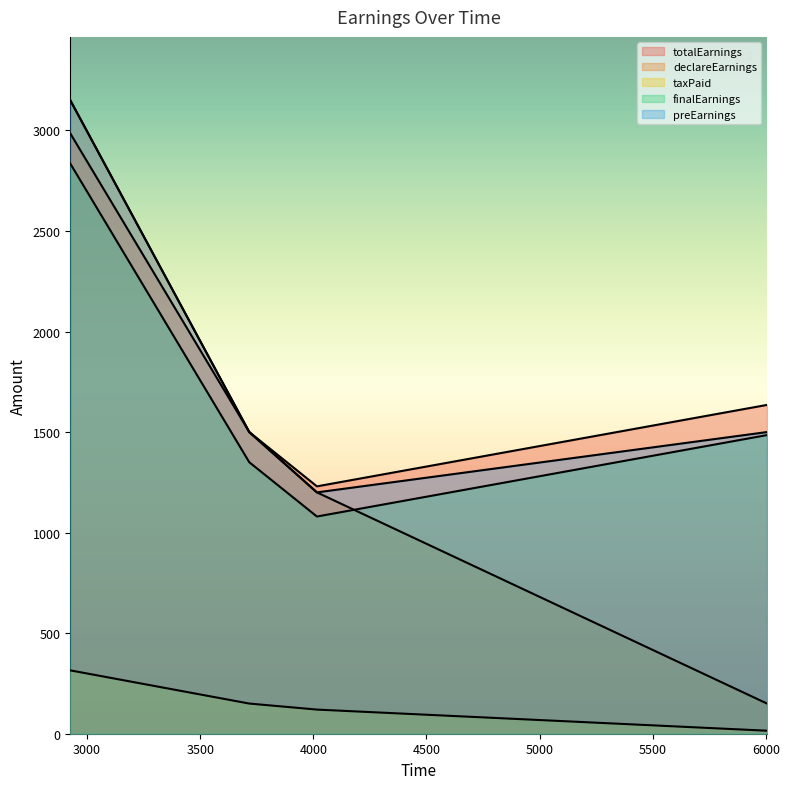

What is the value of the declareEarnings point at the 4th from the left?

150